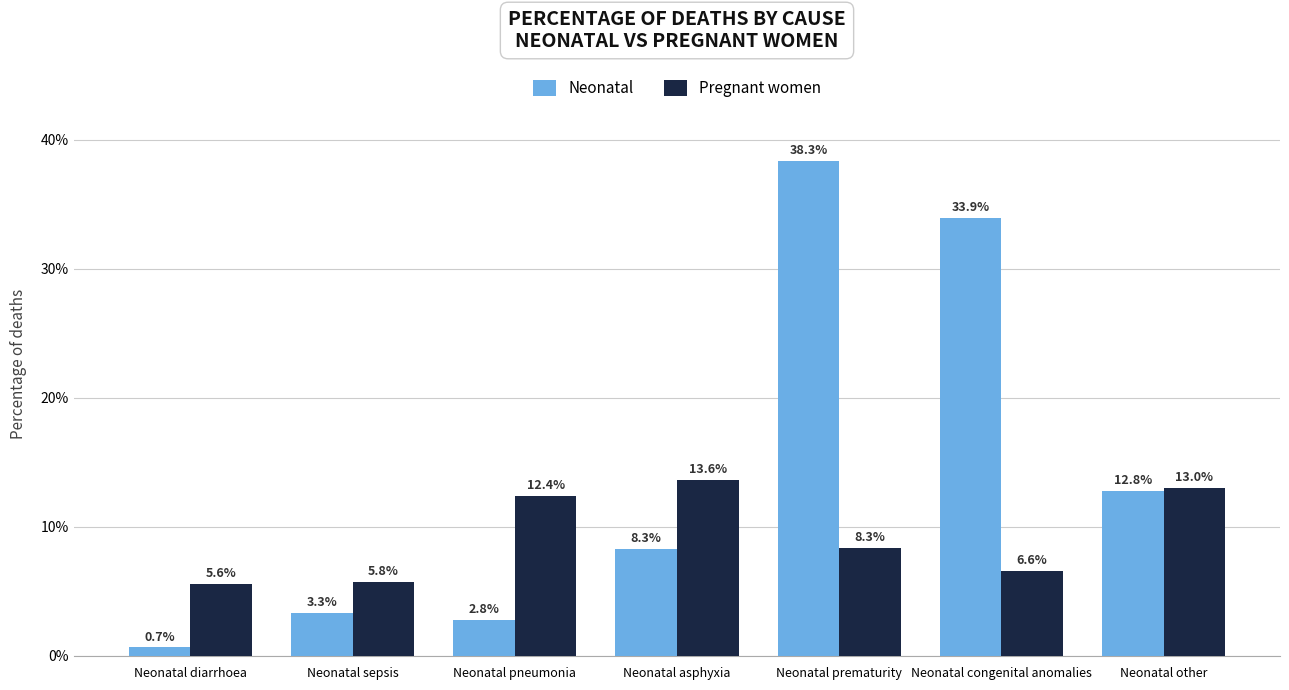

Which series has the largest total across all categories?

Neonatal